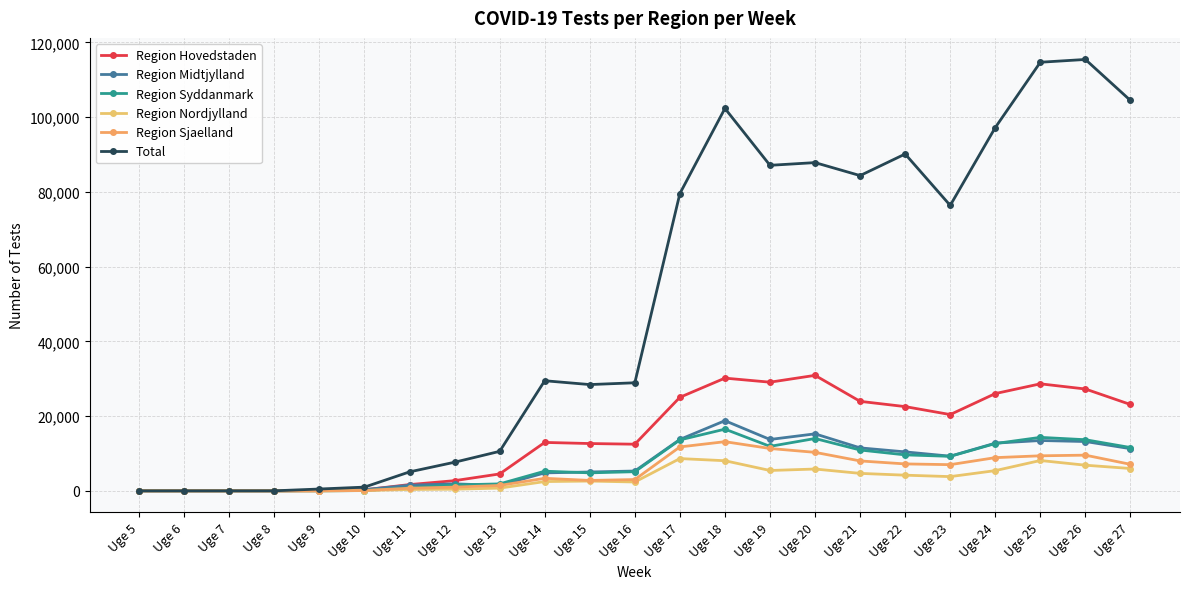

True or false: Region Nordjylland and Region Sjaelland intersect in this chart.

False